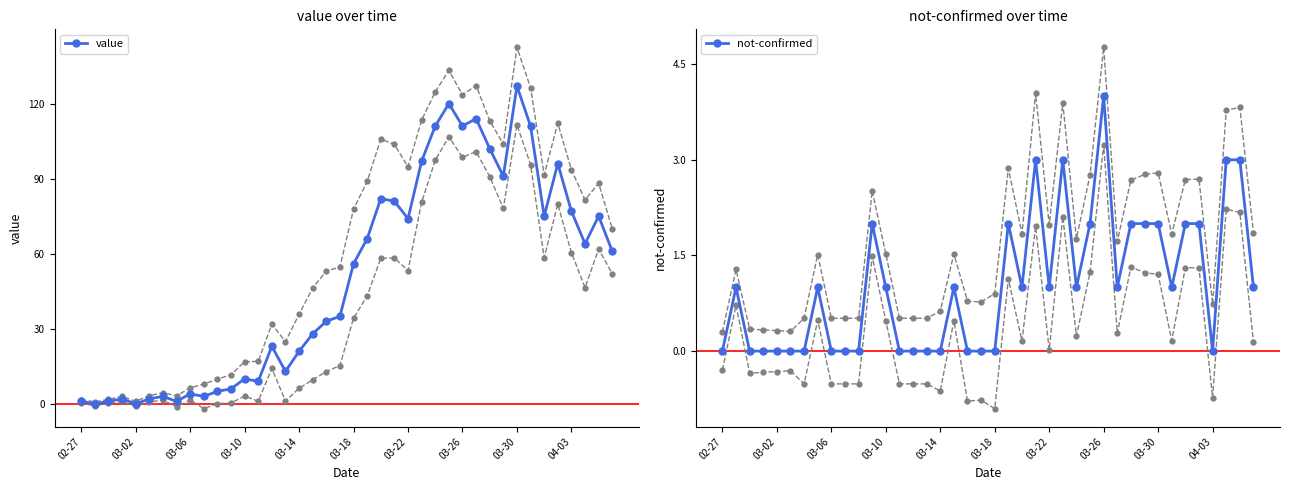

What is the average value of the value series?

50